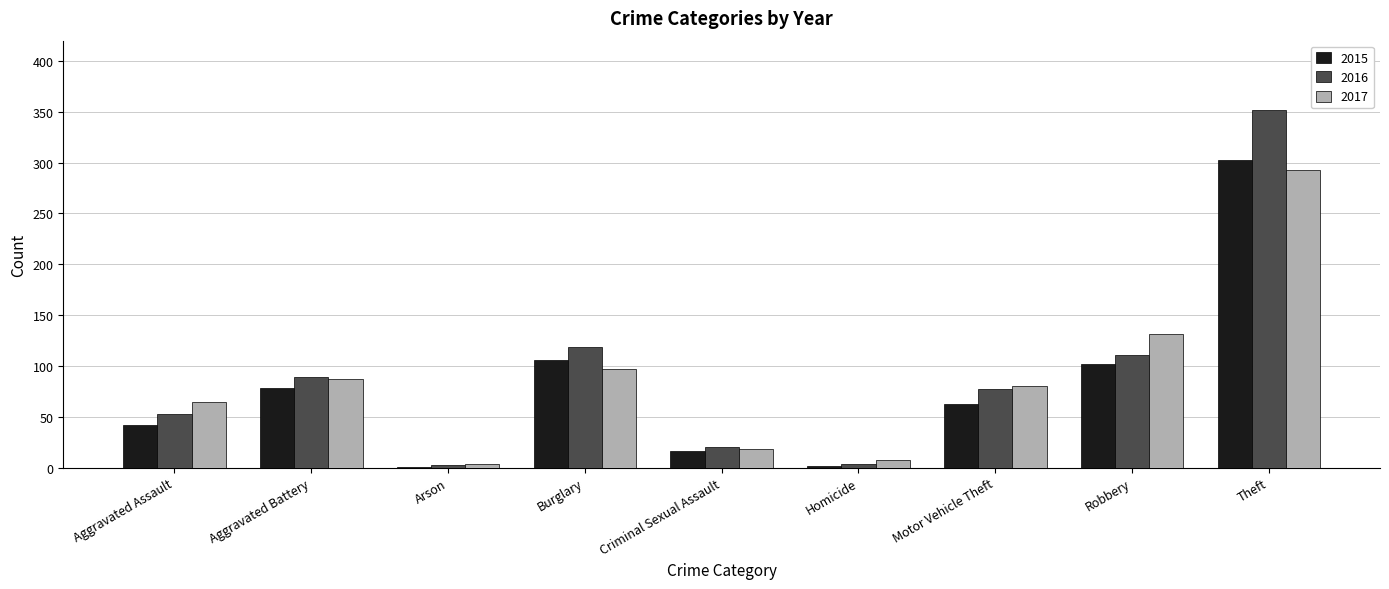

At which category is the sum across all series the highest?

Theft